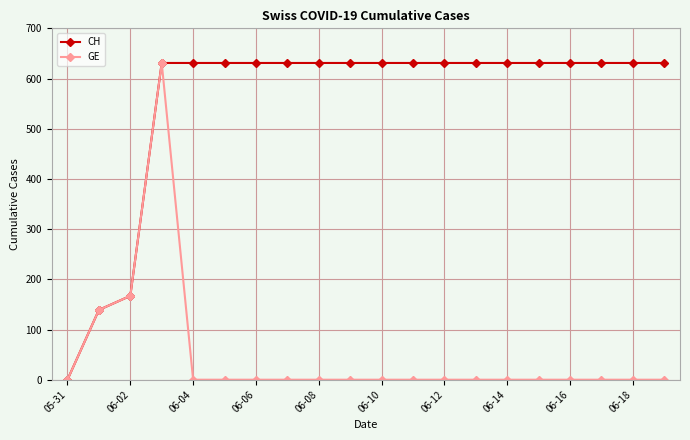

True or false: GE has more than 0 interior local peaks.

True